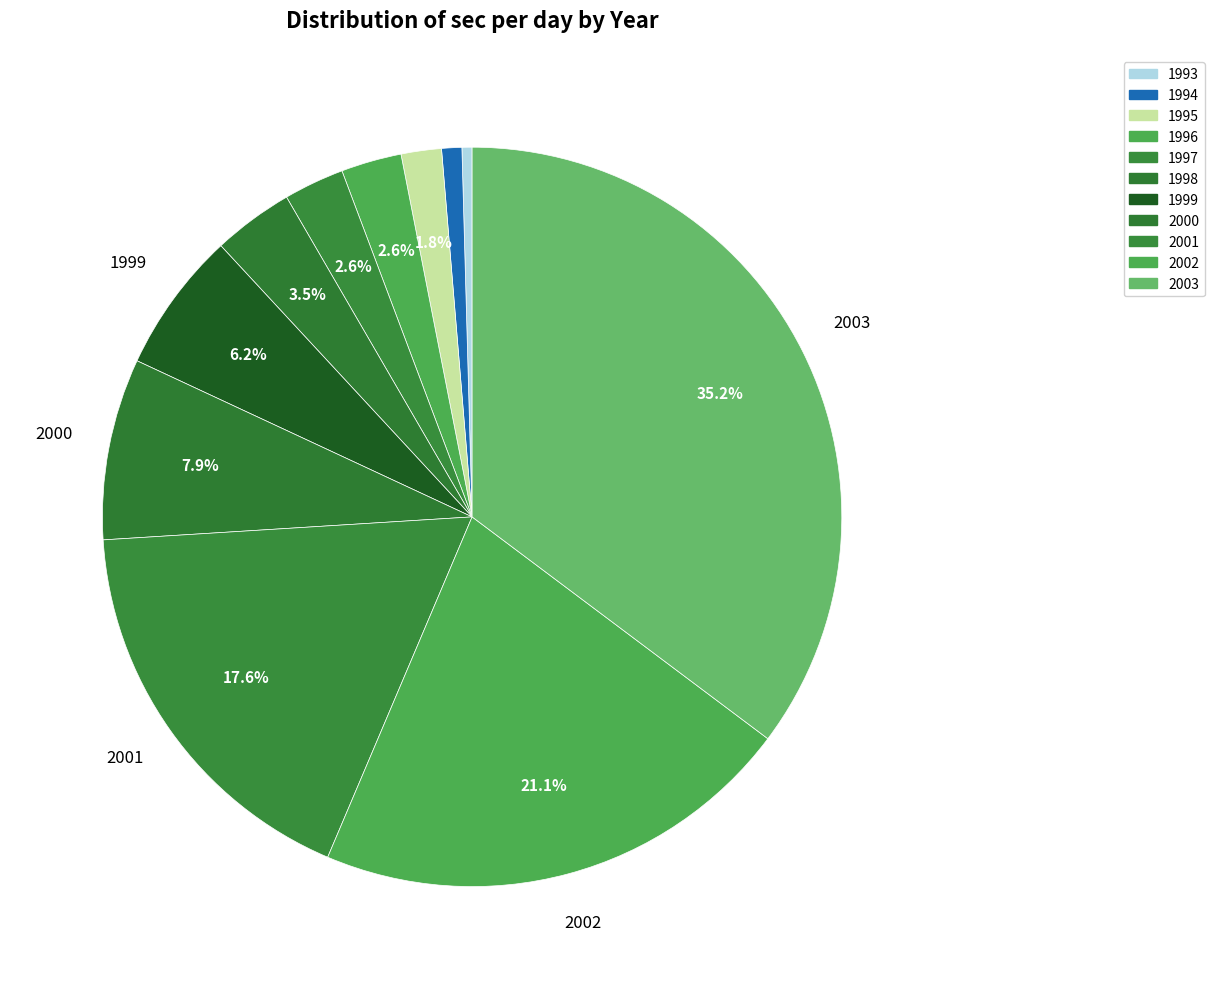

Rank the categories by value from highest to lowest.

2003, 2002, 2001, 2000, 1999, 1998, 1996, 1997, 1995, 1994, 1993